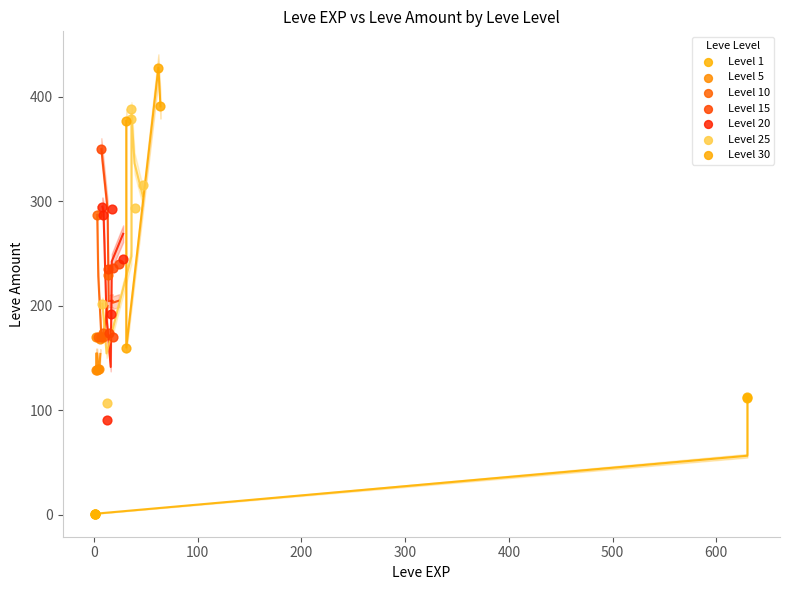

Which series reaches the maximum Y coordinate?

Level 30